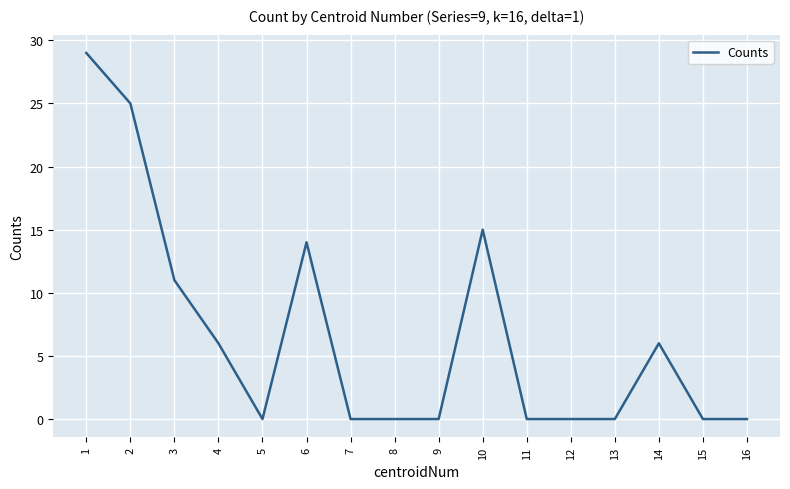

The chart shows a value of -11 at 12. True or false?

False